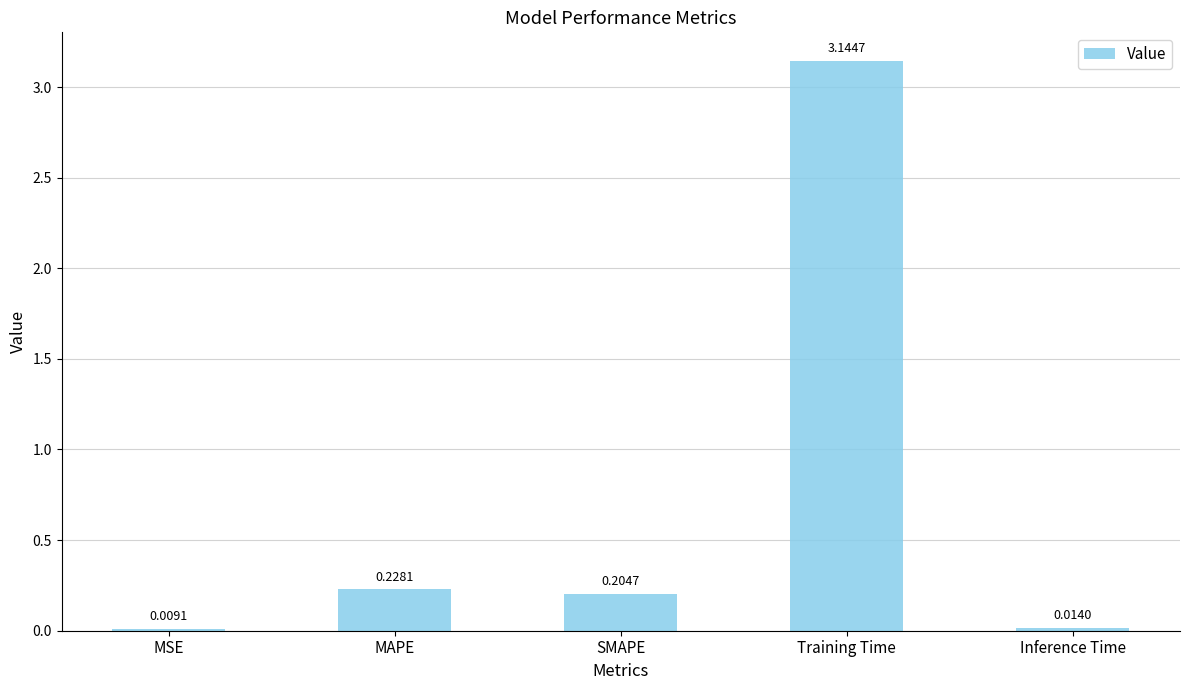

Are the bars horizontal?

No